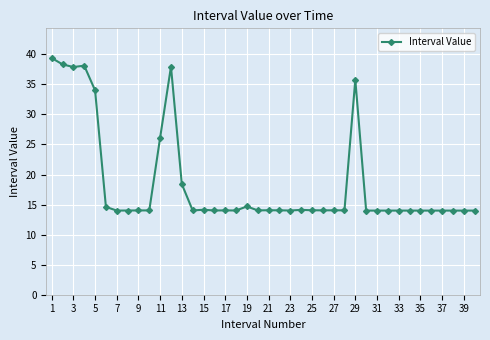

What is the value of the 22nd point from the left?

14.0